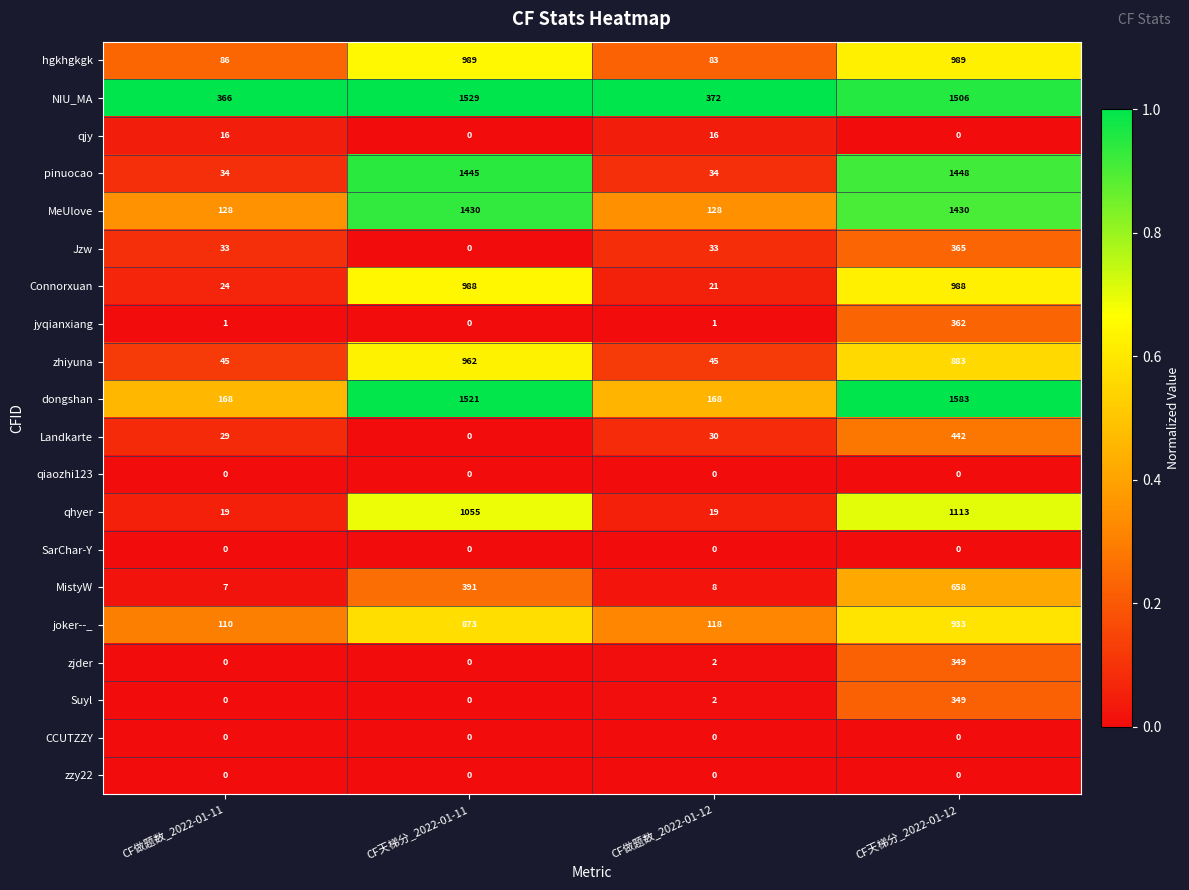

At which category is the sum across all series the highest?

CF天梯分_2022-01-12